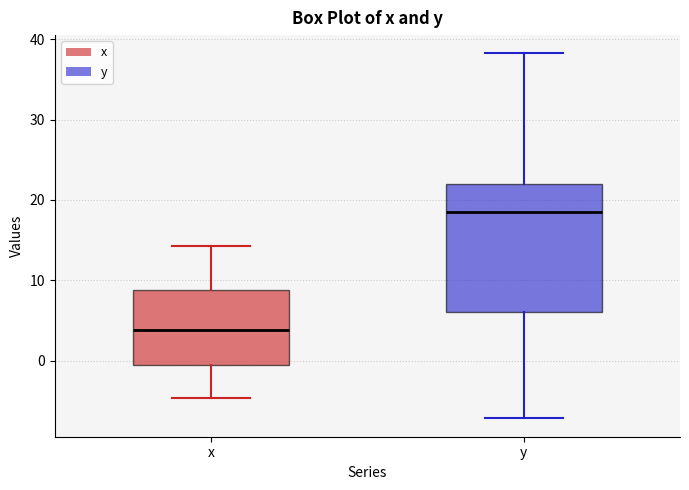

Reading left to right, read every box against the y-axis: the position of its median line, the range the box covers, and the ends of its whiskers. The values are not printed on the chart, so give them approximately, as read against the axis.

x: median 4, box -1 to 9, whiskers -5 to 14
y: median 19, box 6 to 22, whiskers -7 to 38